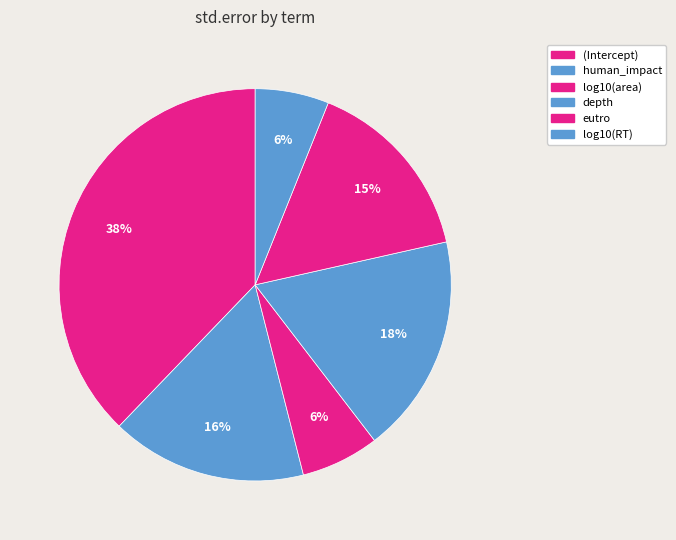

What percentage is the log10(area) slice, to the nearest percent?

6%